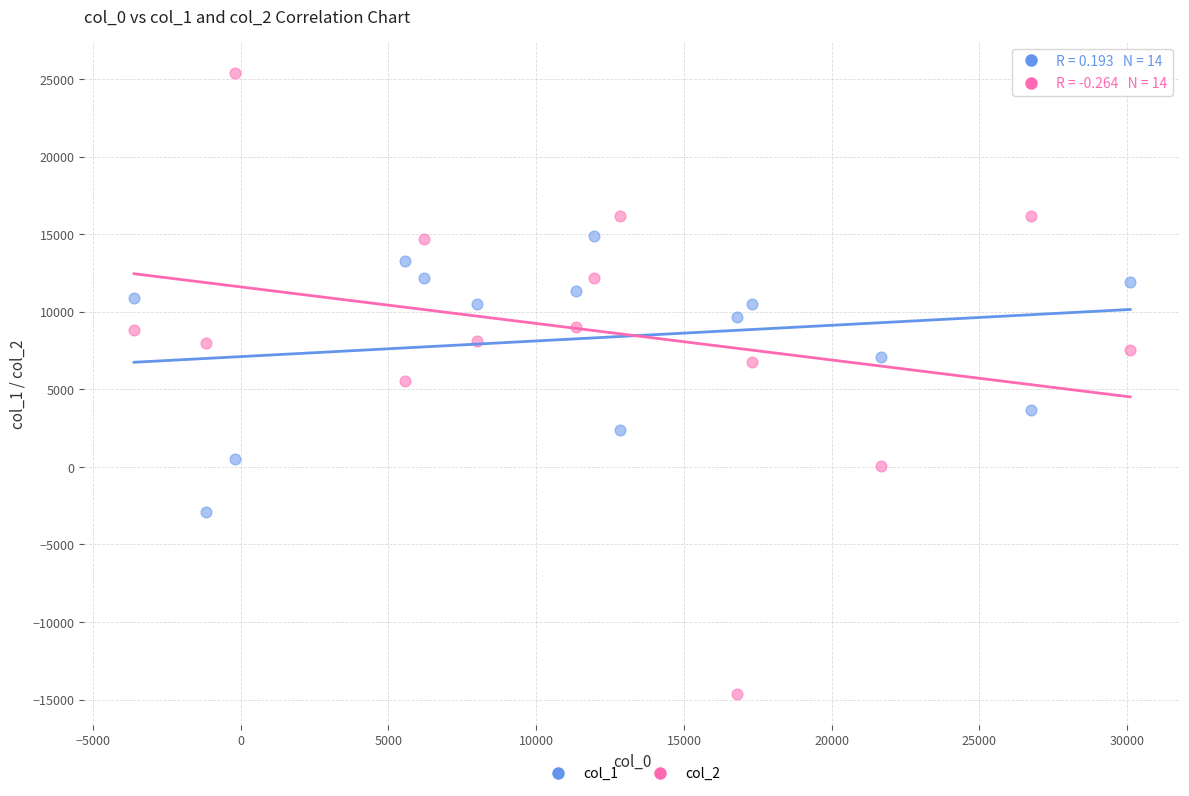

What are all the series names shown in the legend?

col_1, col_2